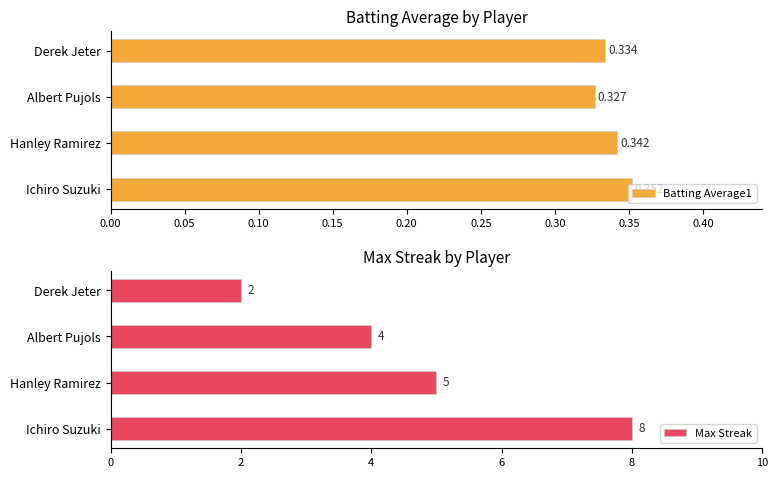

Where is Batting Average1 nearest to the value 0?

Albert Pujols